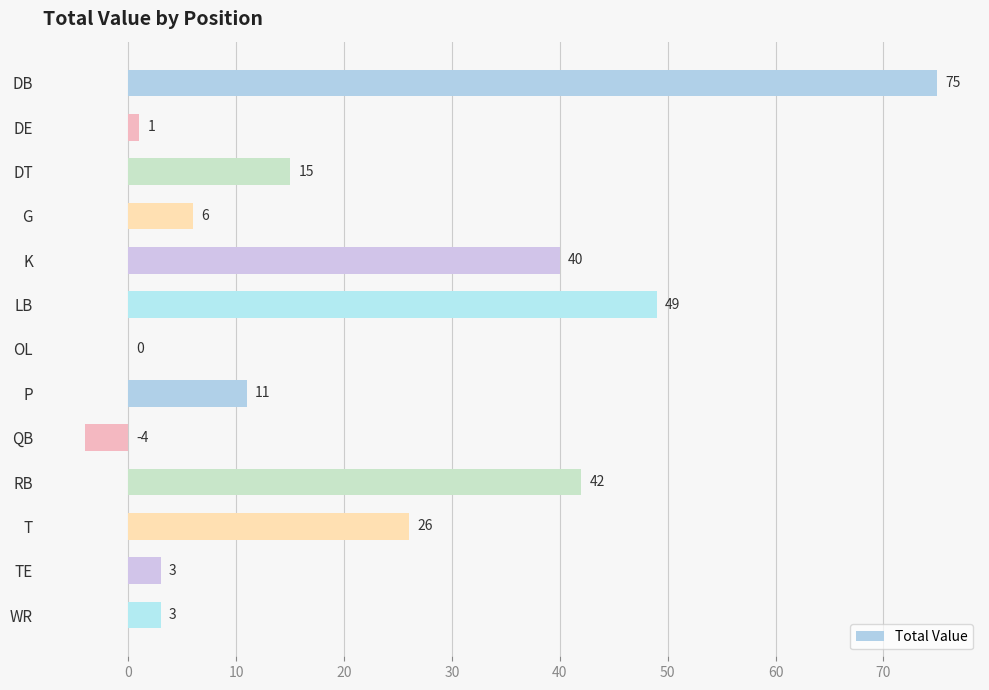

Reading top to bottom, list all the values displayed in this chart.

DB=75	DE=1	DT=15	G=6	K=40	LB=49	OL=0	P=11	QB=-4	RB=42	T=26	TE=3	WR=3